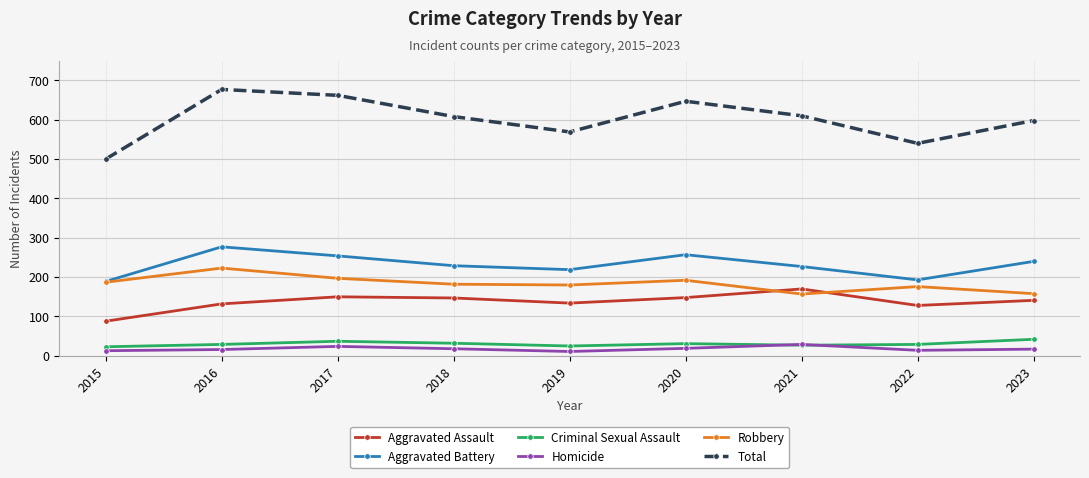

True or false: Aggravated Battery and Homicide intersect in this chart.

False